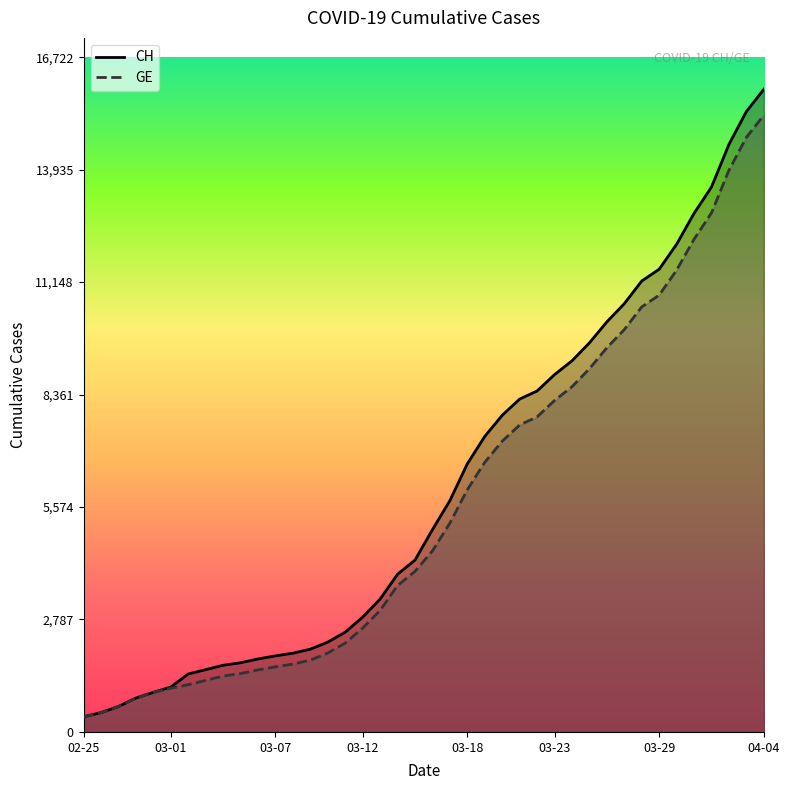

Is it true that GE equals 3951 at 03-12?

False